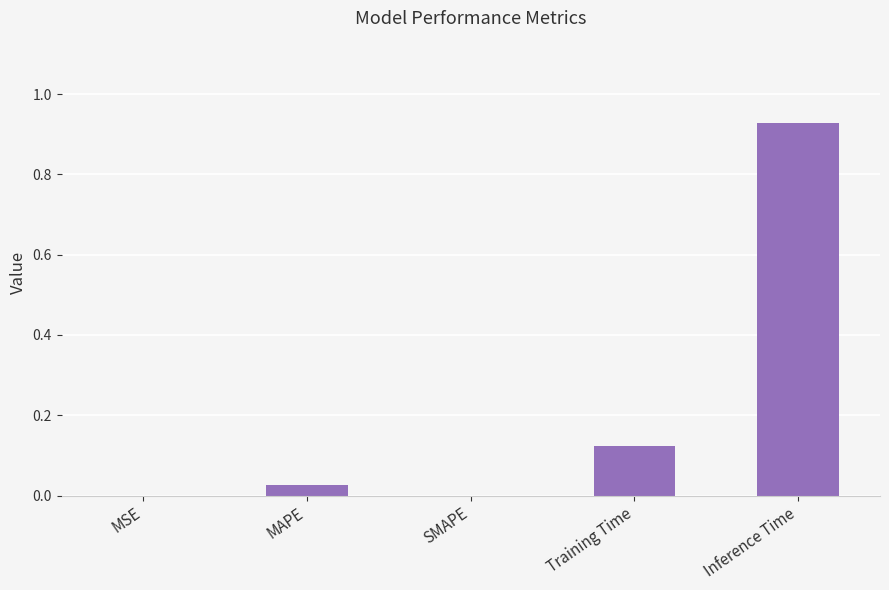

True or false: the data shows 0.0 at MAPE.

True